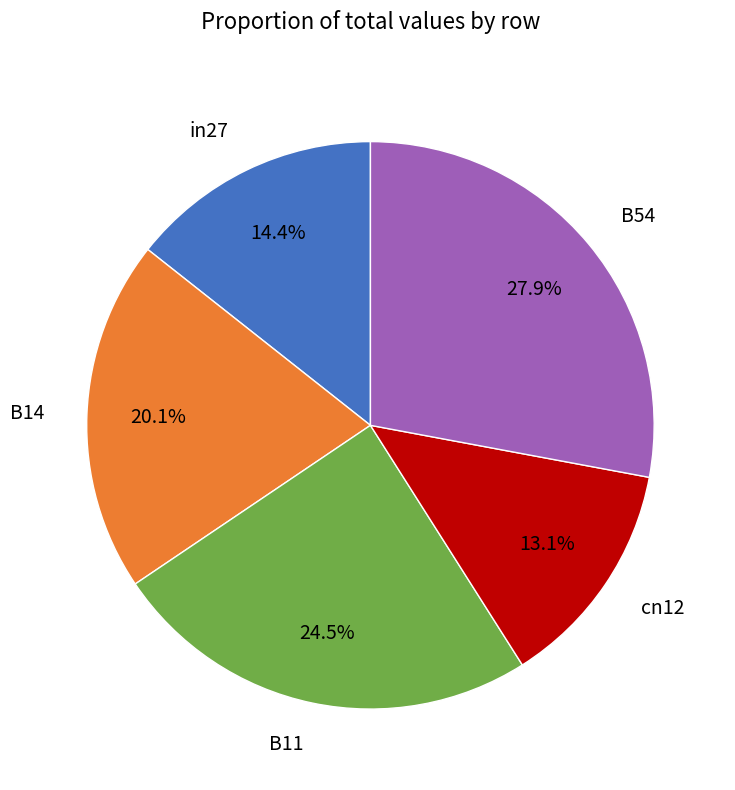

True or false: in27 accounts for 14% of the total.

True